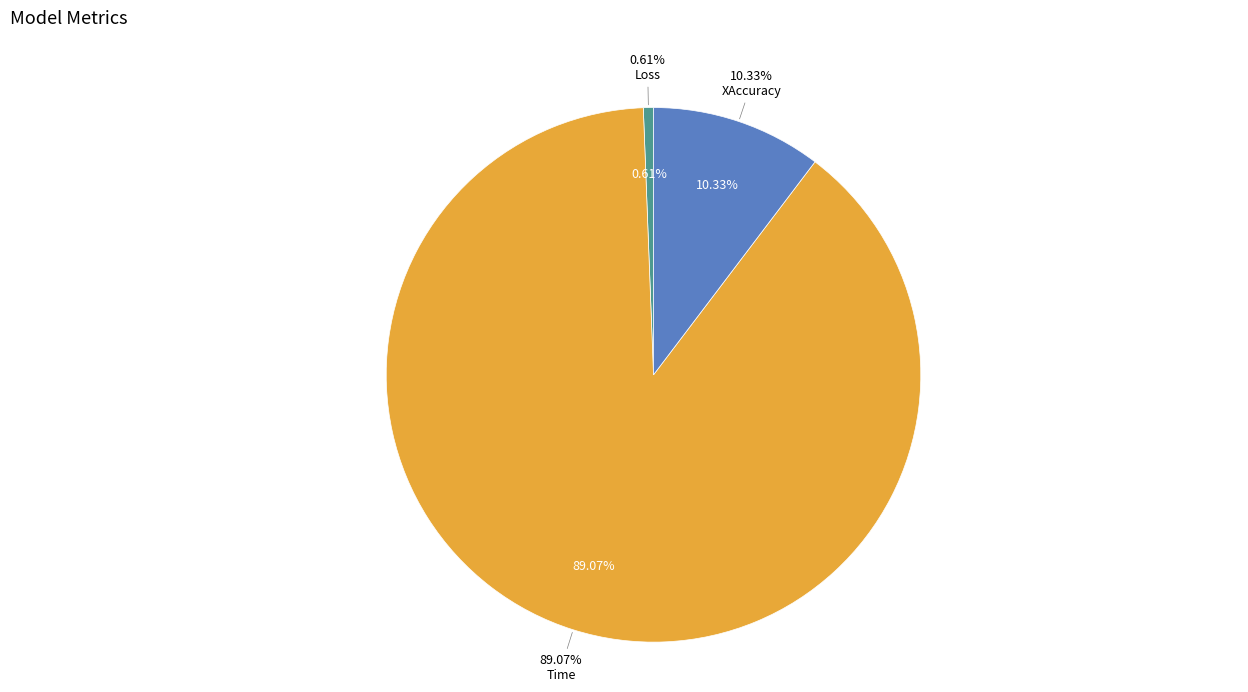

Is there any slice that represents more than half of the pie?

Yes